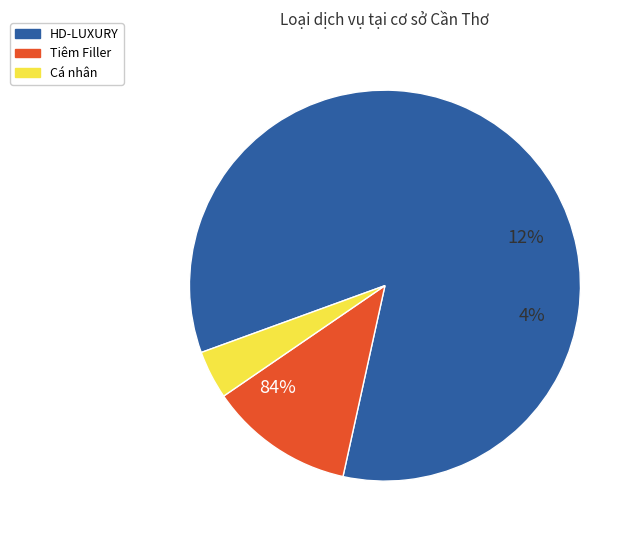

To the nearest percent, what is the average slice percentage?

33%